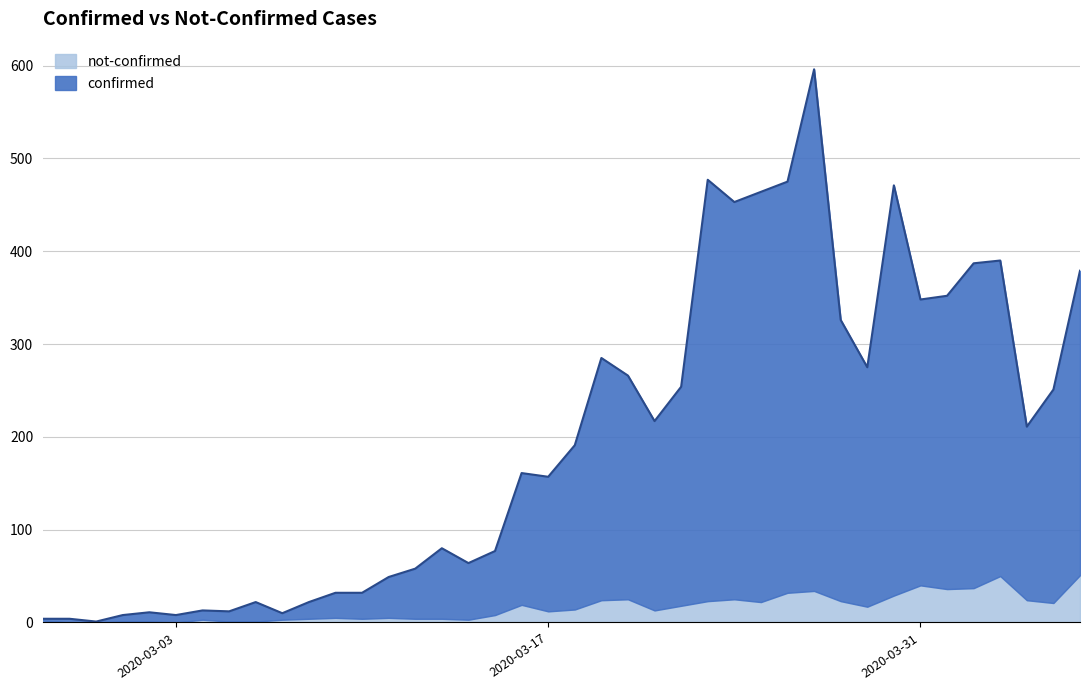

What is the minimum value shown in the chart?

1